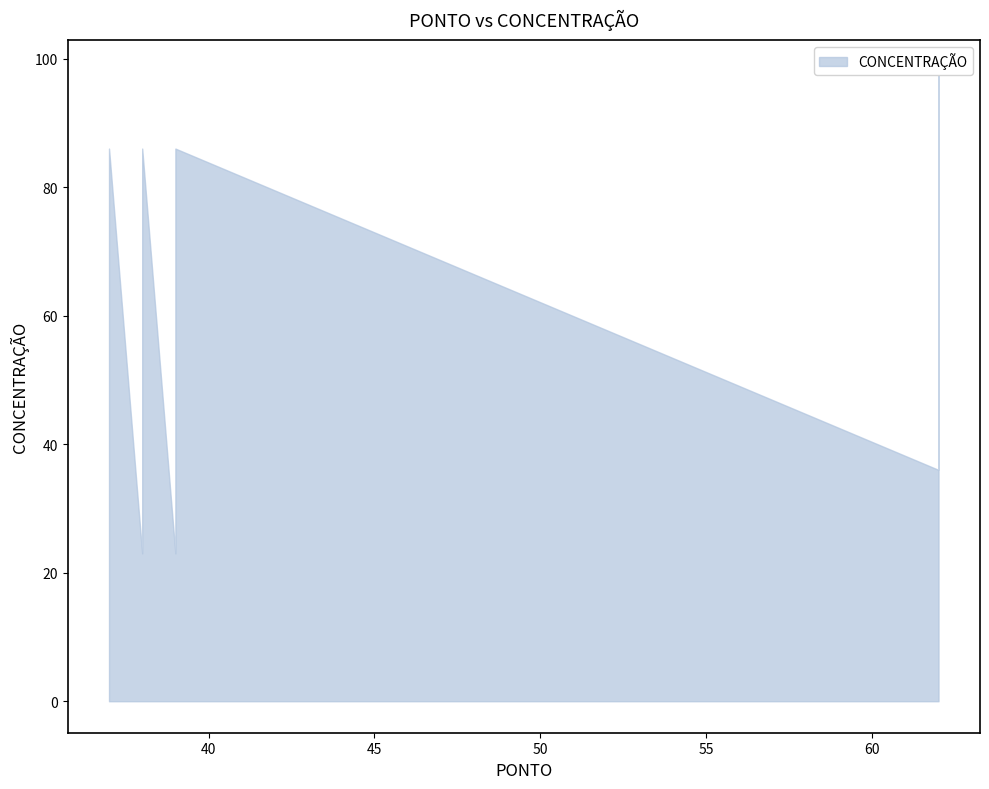

What is the value of the 6th point from the left?

67